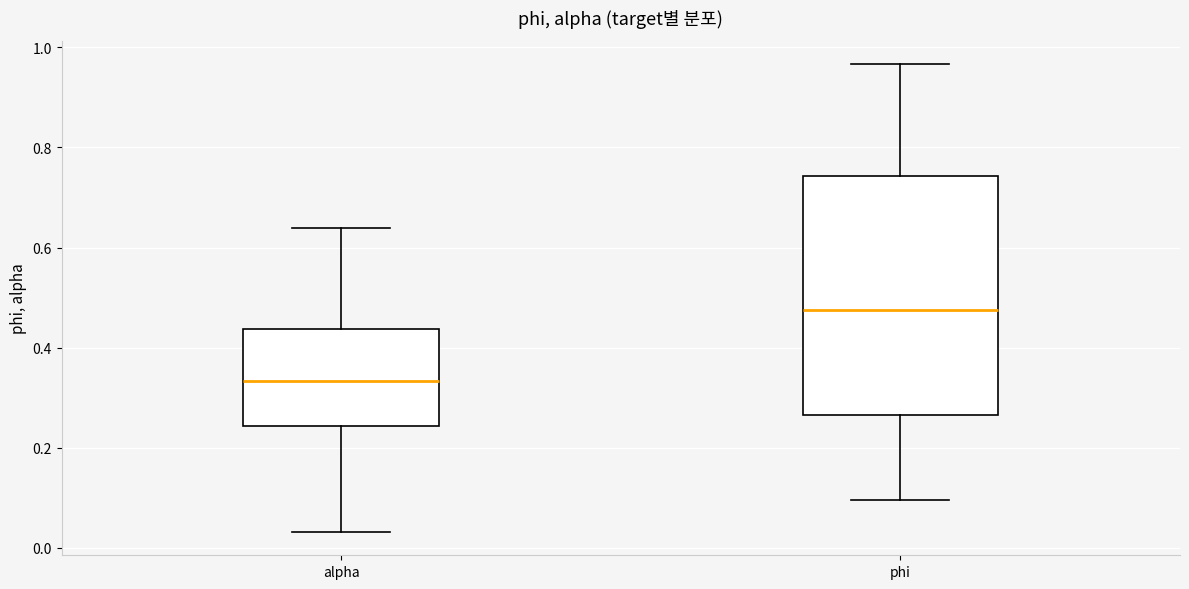

Where does the median line of the box for alpha sit on the y-axis? The values are not printed on the chart, so give them approximately, as read against the axis.

0.34